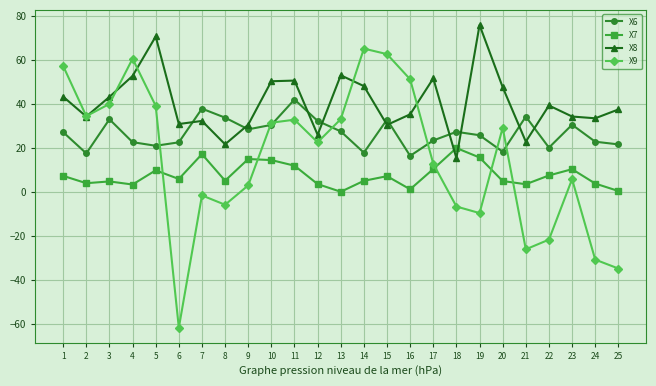

Is it true that X8 equals 51.5 at 15?

False